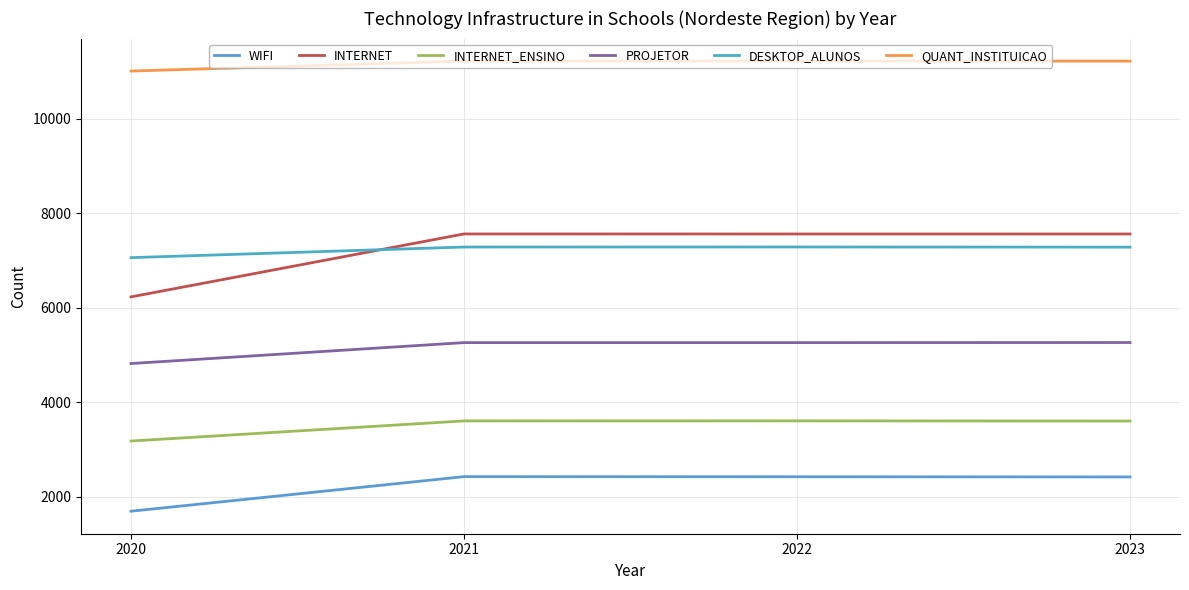

Does the chart display data point markers on the line(s)?

No